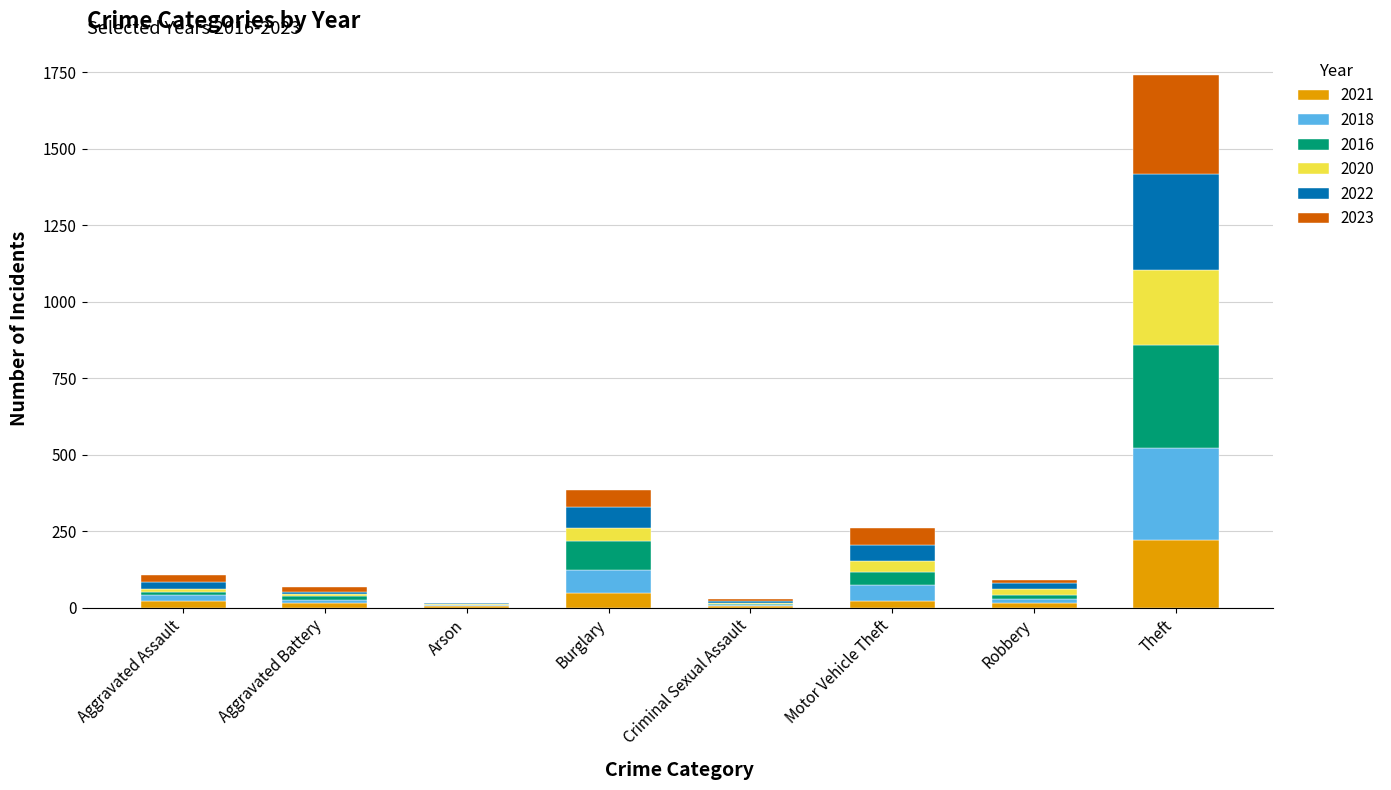

At which label does 2021 reach its peak?

Theft